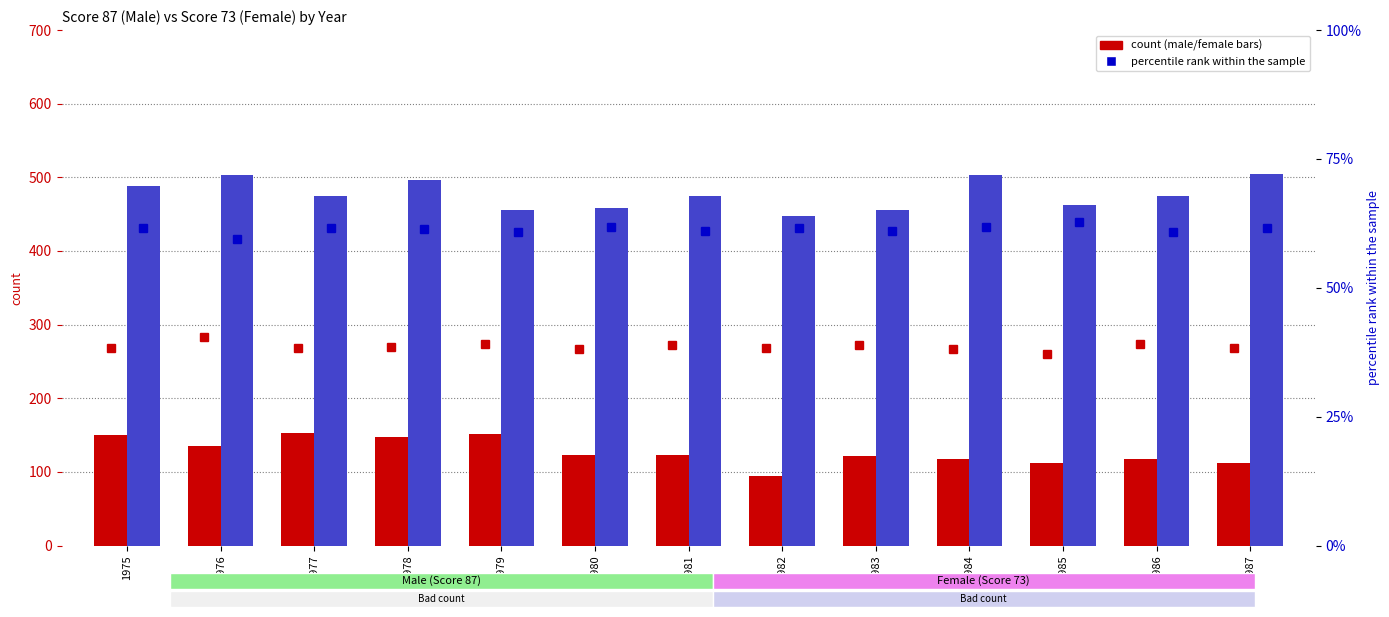

Which series has the widest spread of values?

Male count